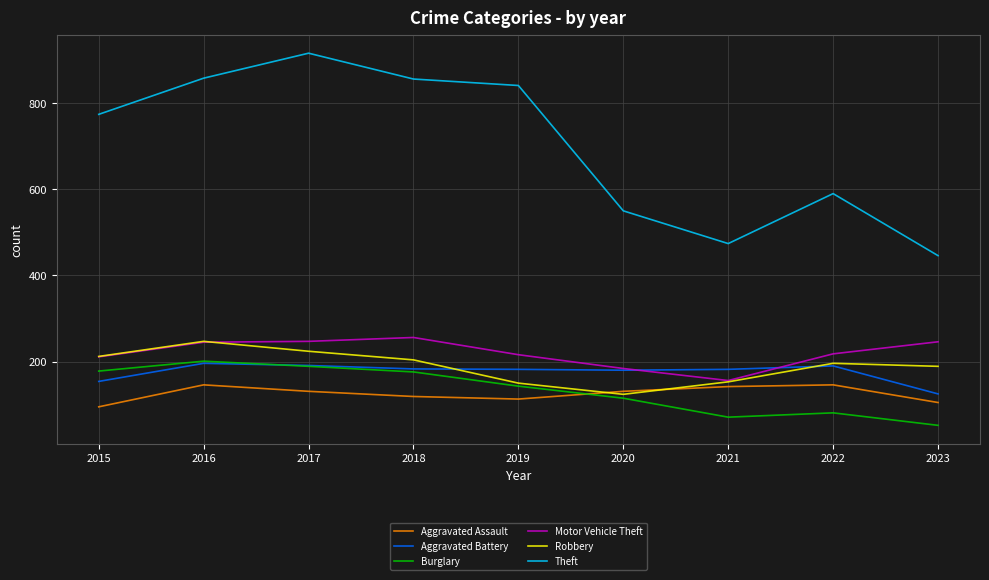

The Theft series shows 856 at 2018. True or false?

True